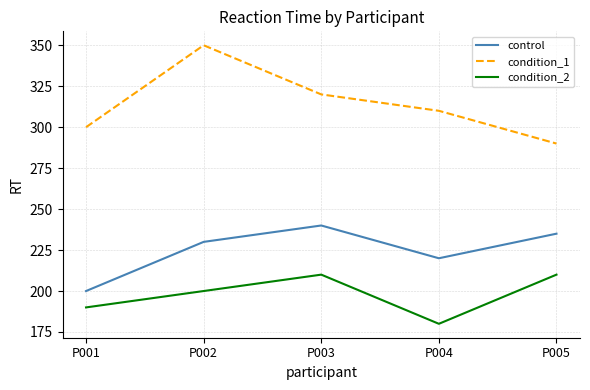

Reading left to right, extract all data points from this chart.

control: 200	230	240	220	235
condition_1: 300	350	320	310	290
condition_2: 190	200	210	180	210